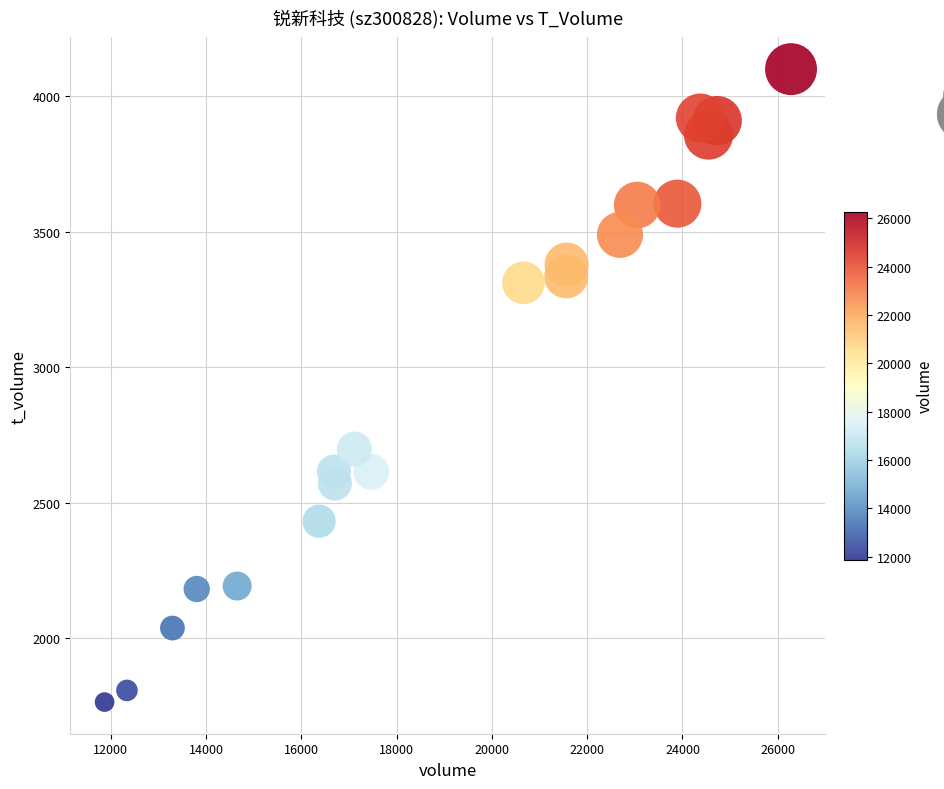

What Y value in the scatter plot is closest to 2932?

2698